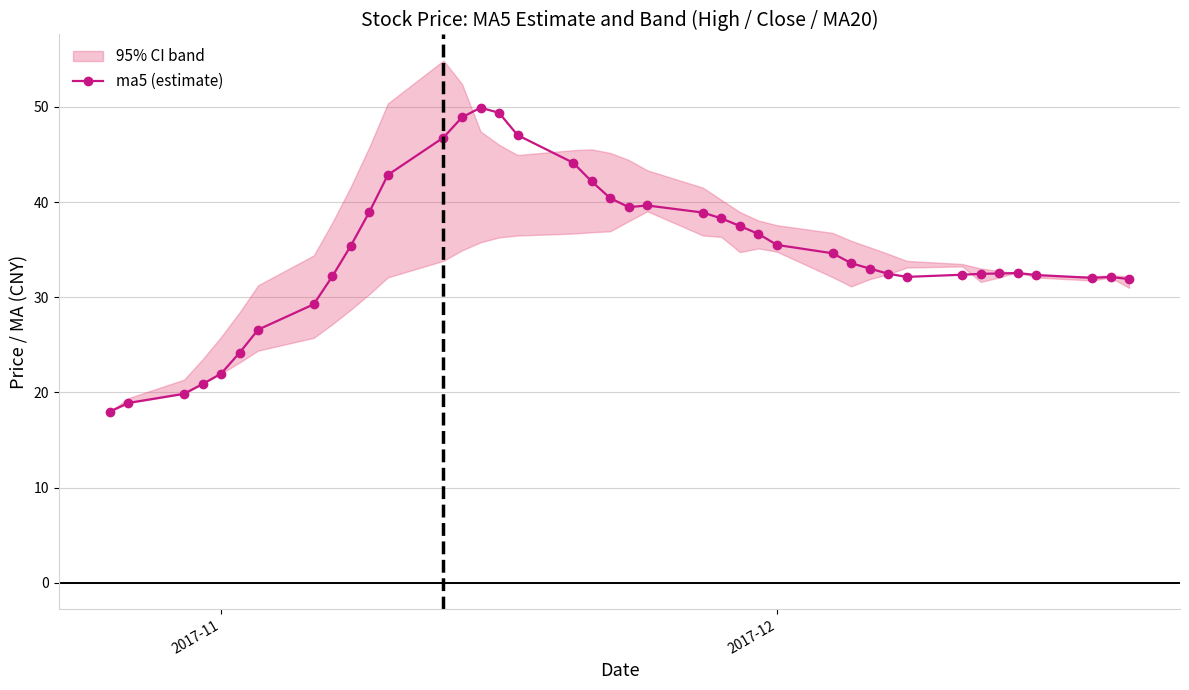

How many values exceed 33?

21